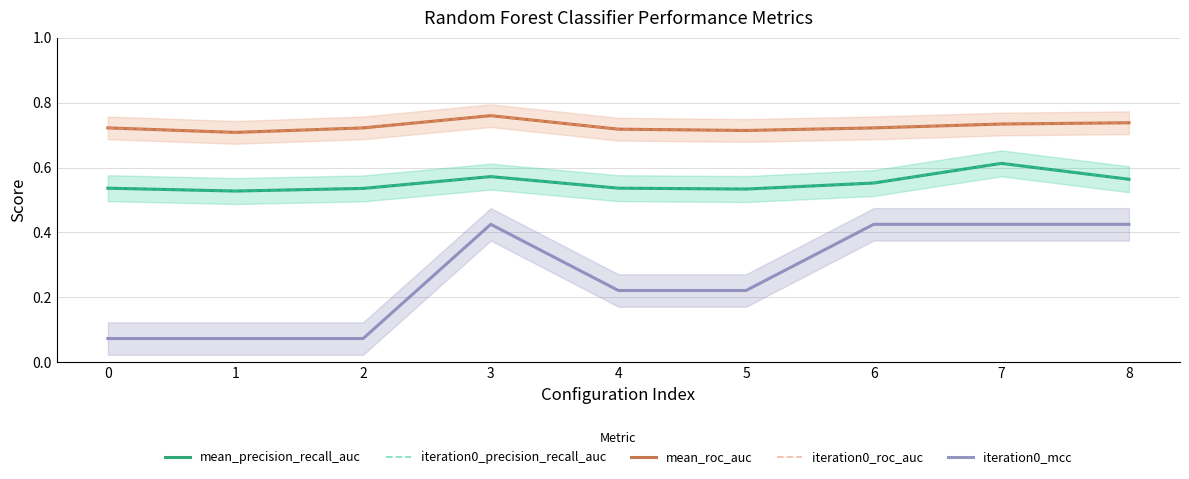

What is the difference between the highest and lowest values at 3?

0.3